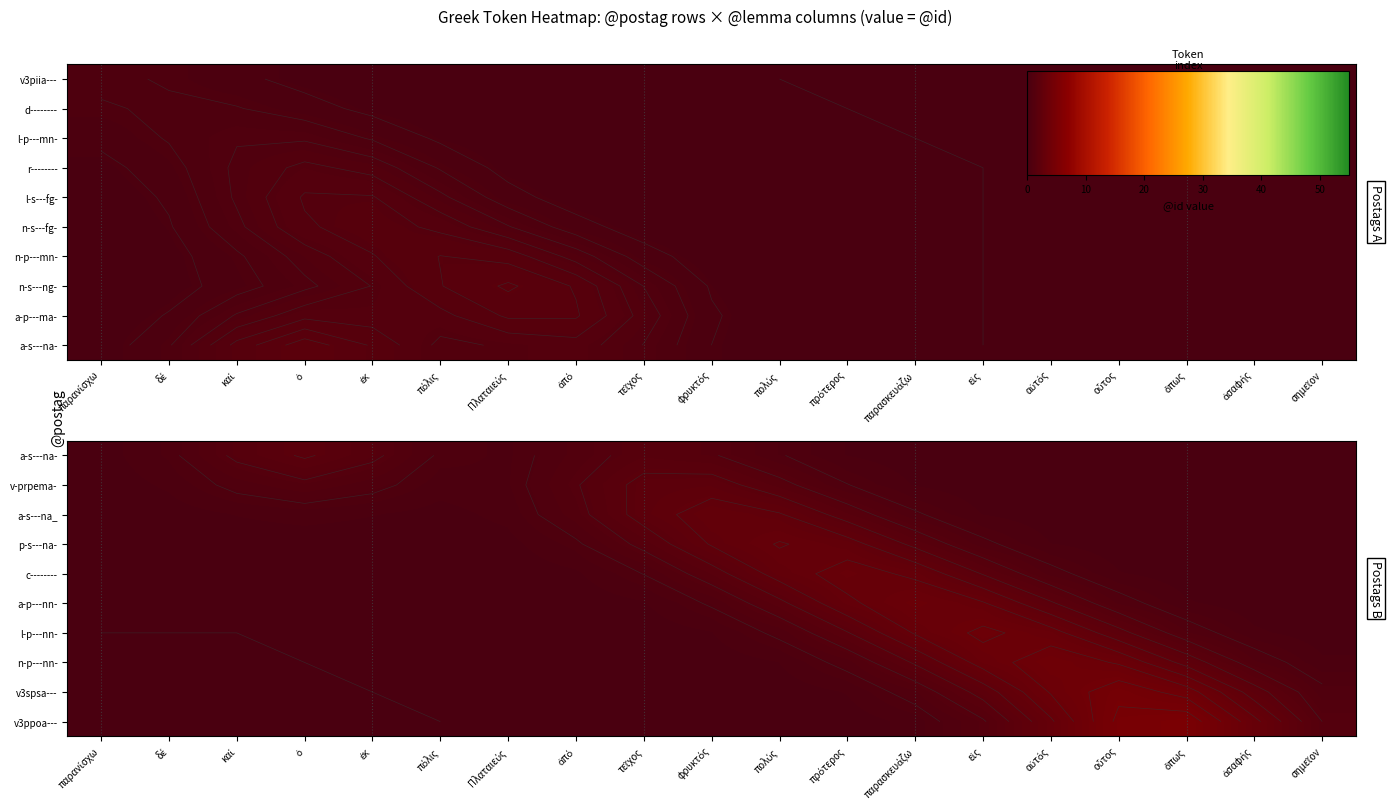

Count the number of categories in the chart.

19